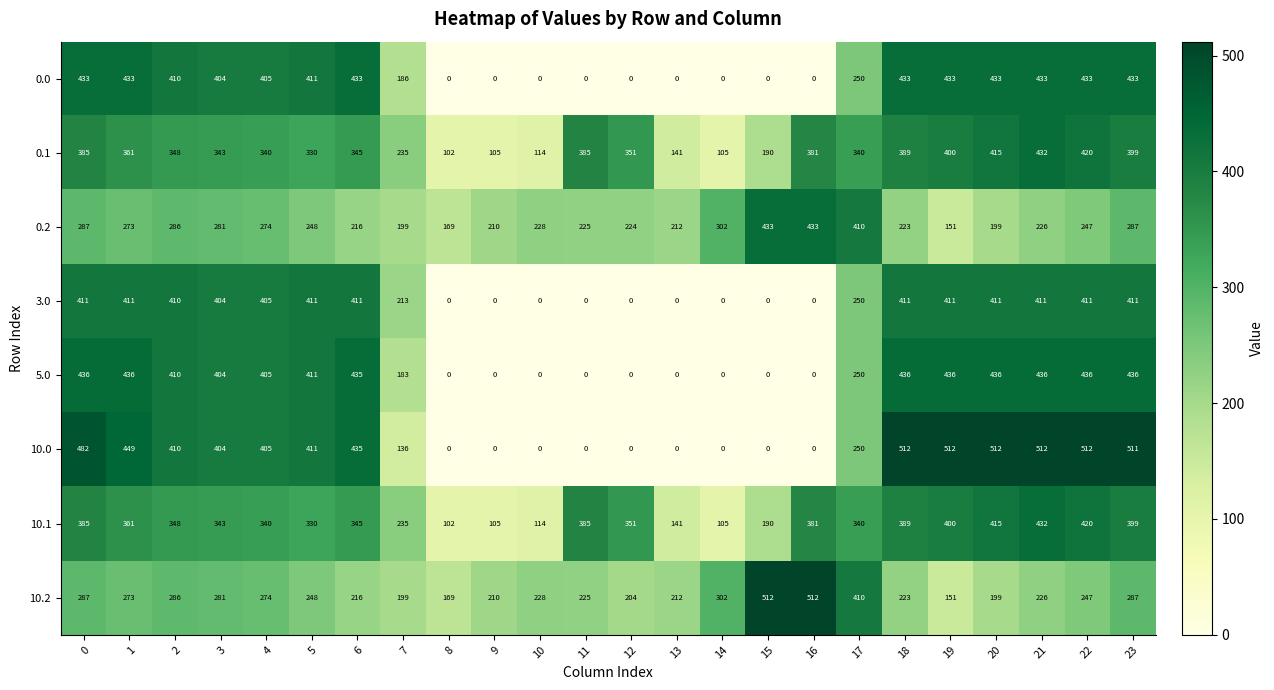

What is the difference between the 0.2 values at 2 and 12?

62